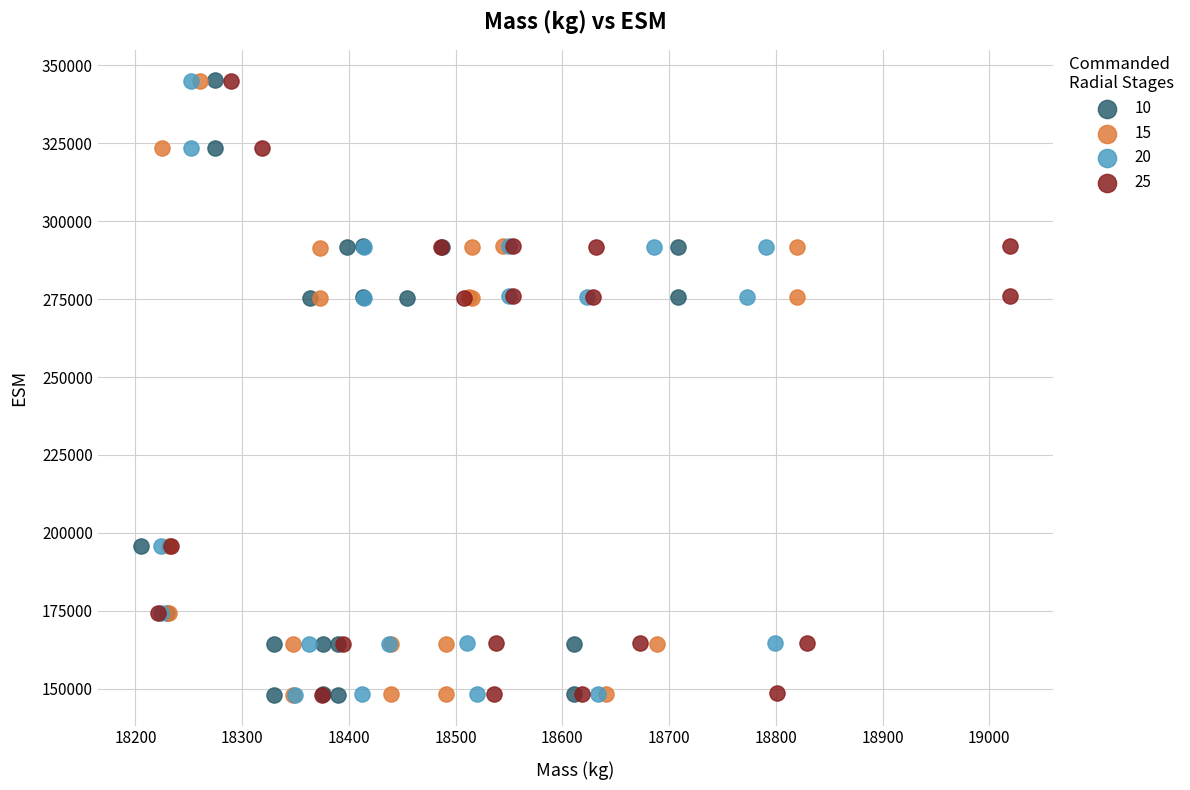

Which series has the largest Y range (max minus min)?

10